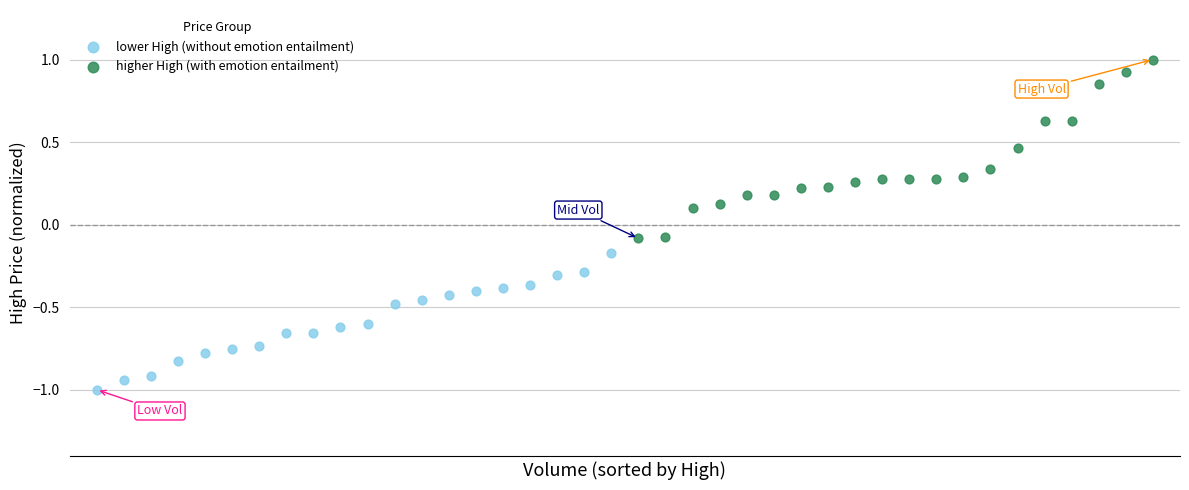

Which series has the widest spread of Y values?

higher High (with emotion entailment)